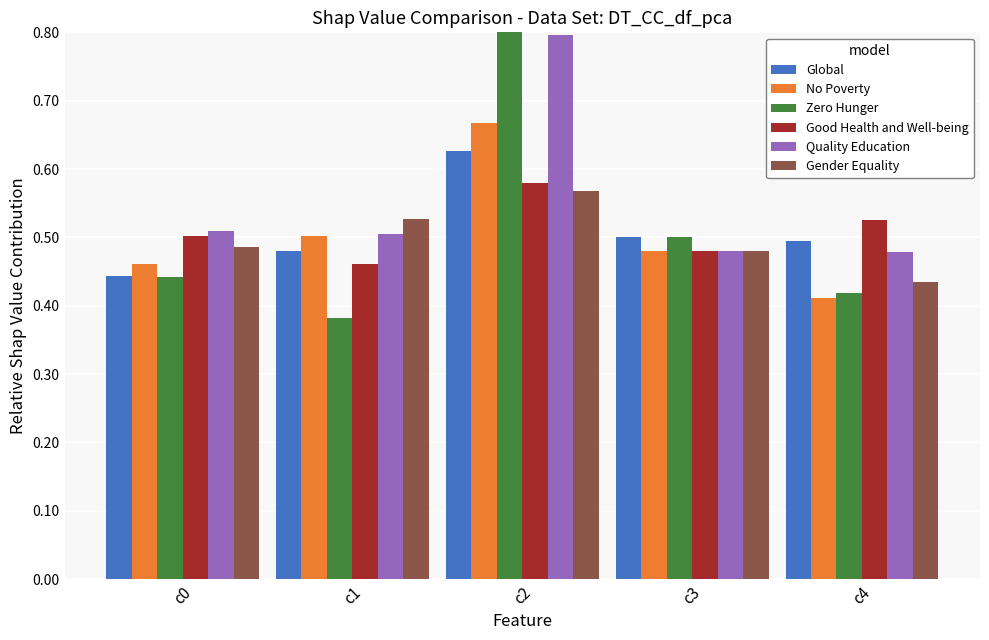

What is the smallest value displayed?

0.4